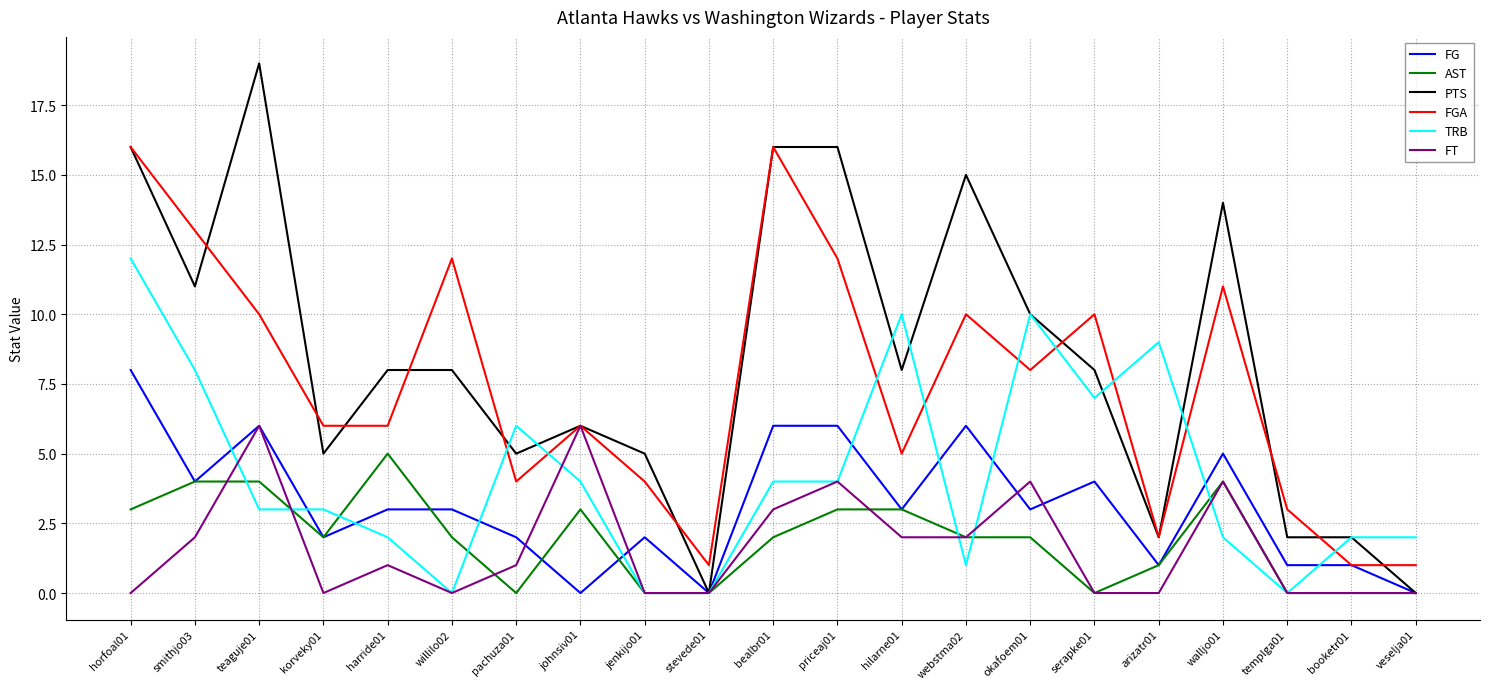

Rank the series by their maximum value, from highest to lowest.

PTS, FGA, TRB, FG, FT, AST